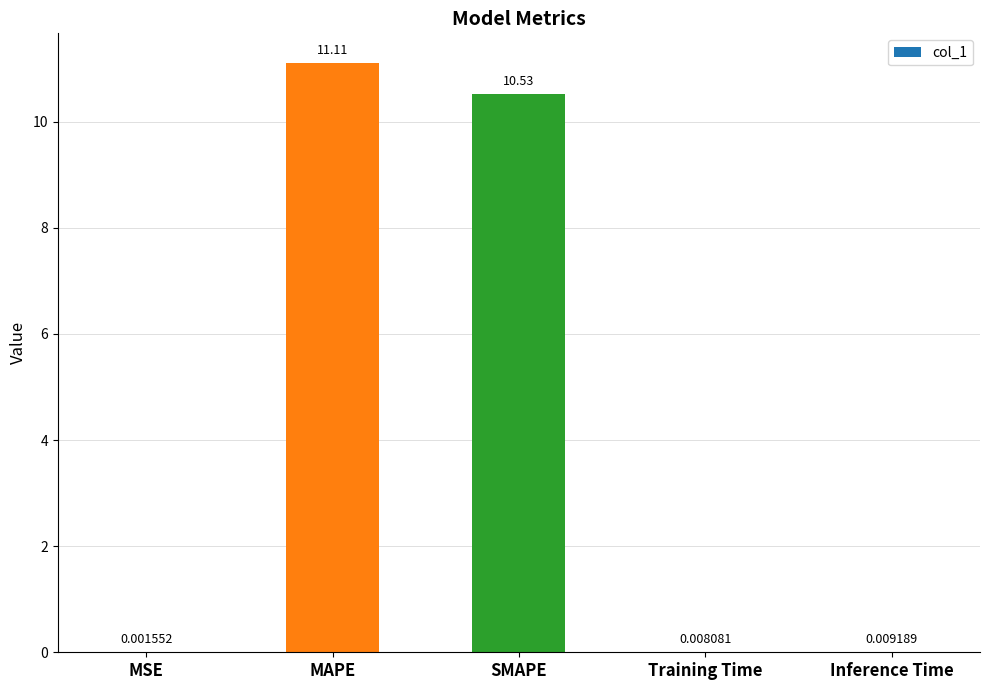

Reading left to right, list all the values displayed in this chart.

0.0	11.1	10.5	0.0	0.0